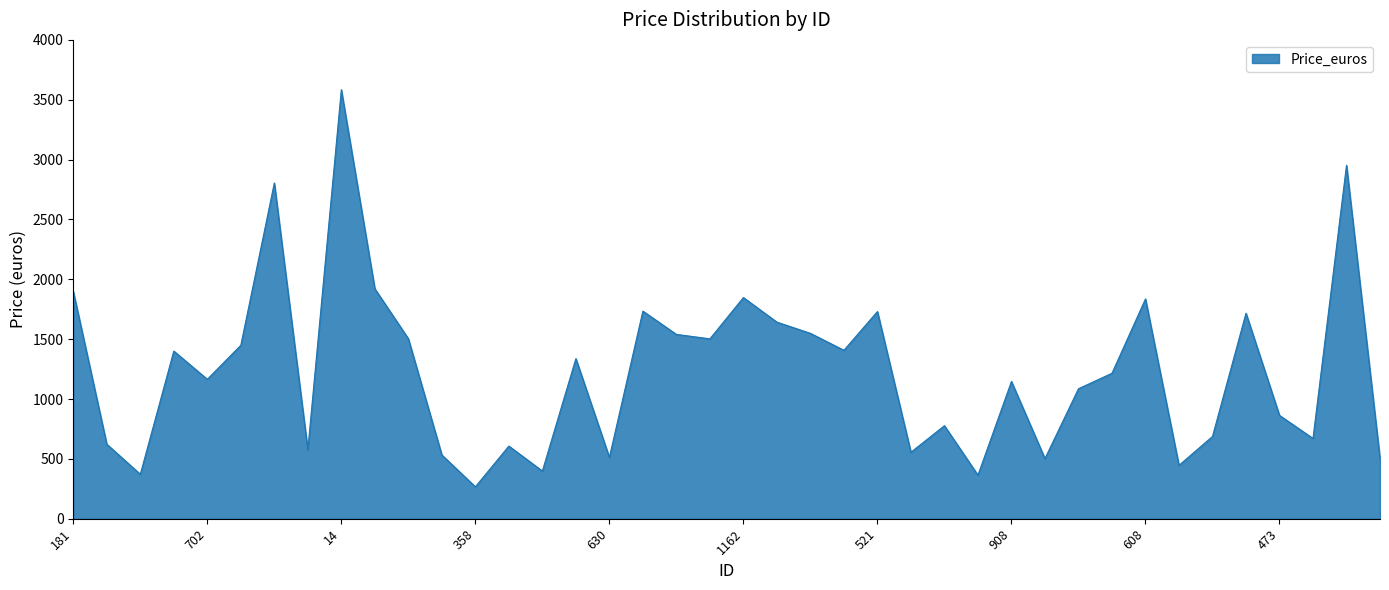

What is the smallest value displayed?

266.8